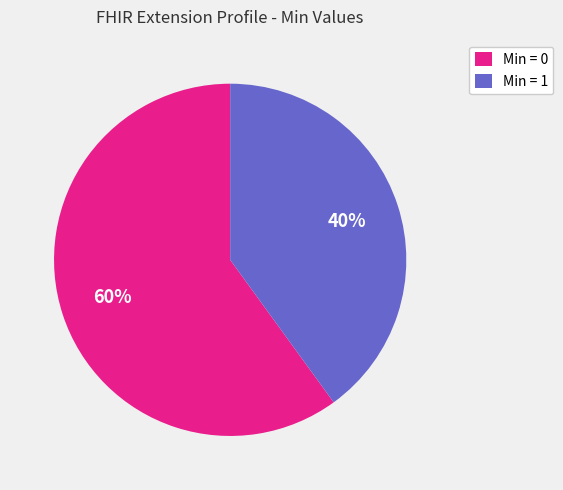

Is the sum of Min = 0 and Min = 1 greater than half?

Yes